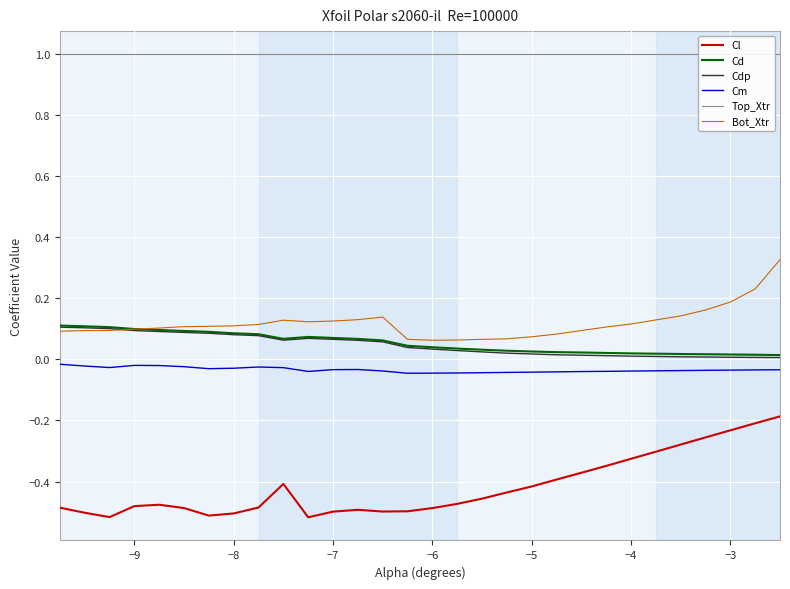

True or false: Cm and Cd cross at least once.

False